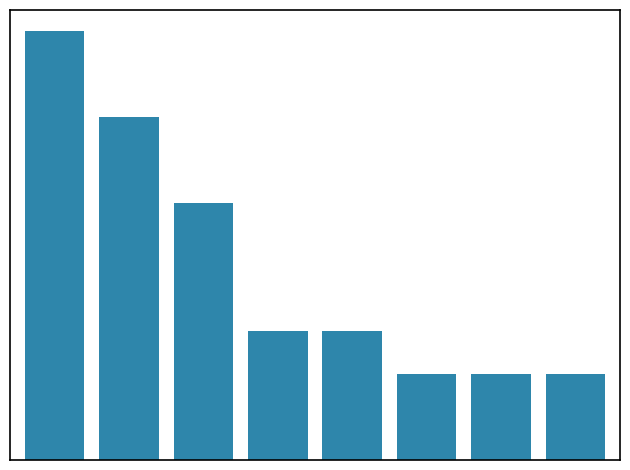

What is the sum of all values?

36